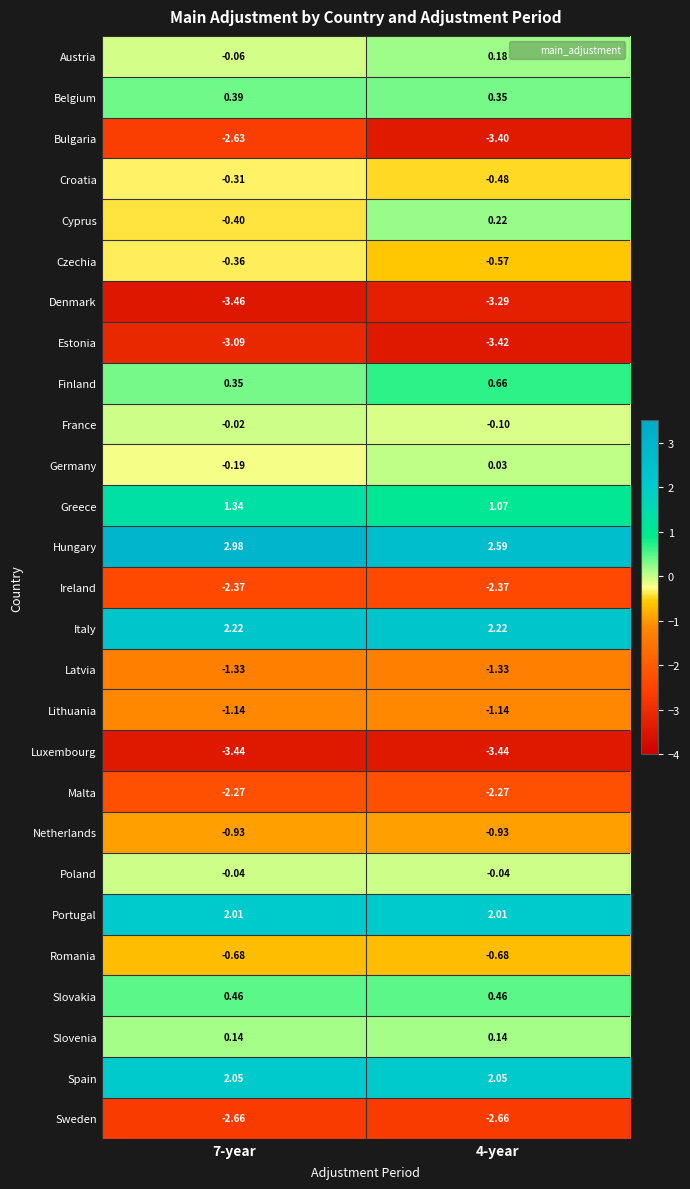

Which series has the largest total across all categories?

Hungary